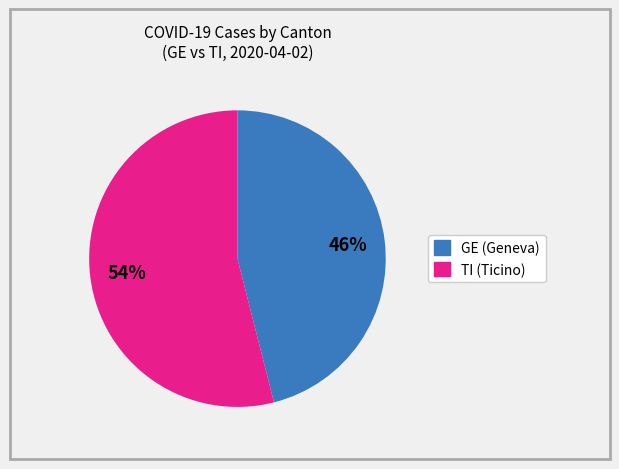

To the nearest percent, what is the difference between the largest and smallest slice percentages?

8%